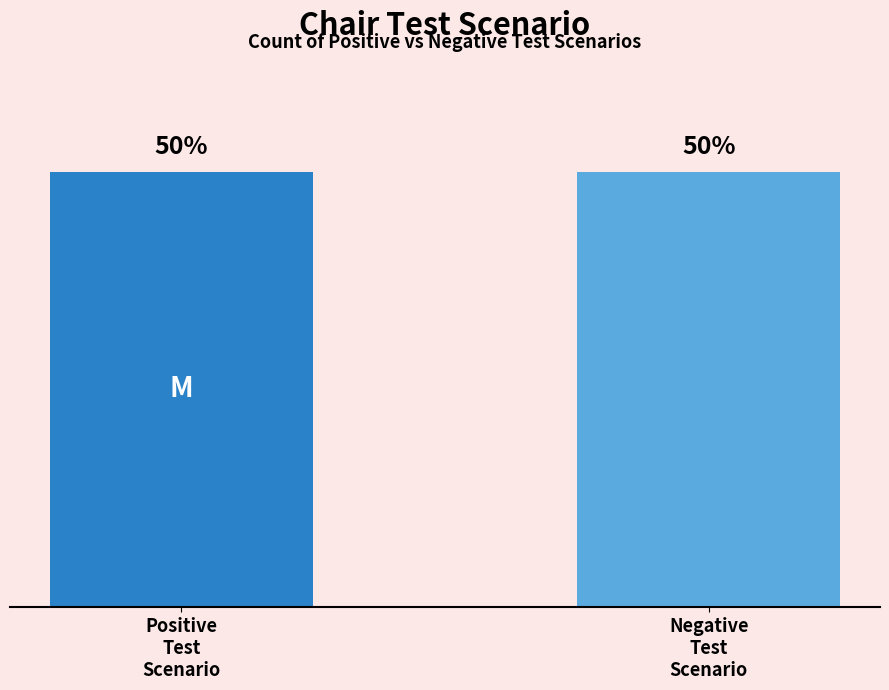

Is the value of Positive Test Scenario at 7 greater than the value of Negative Test Scenario at 10?

No